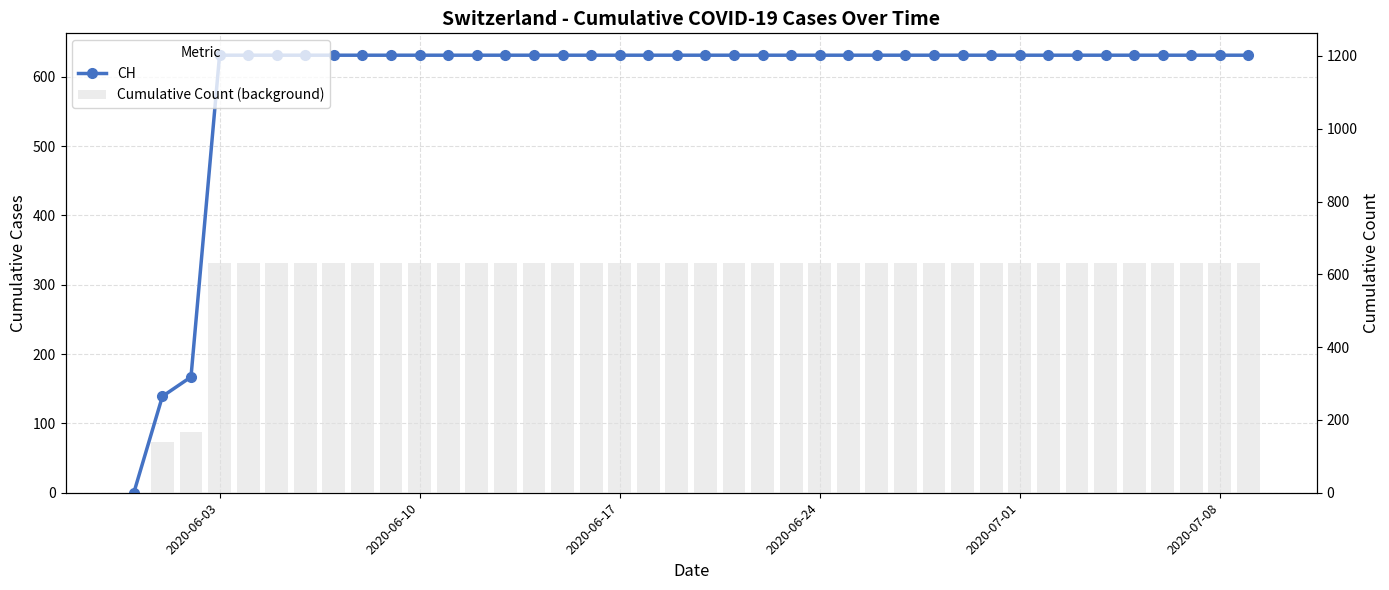

How many groups of bars are there?

40